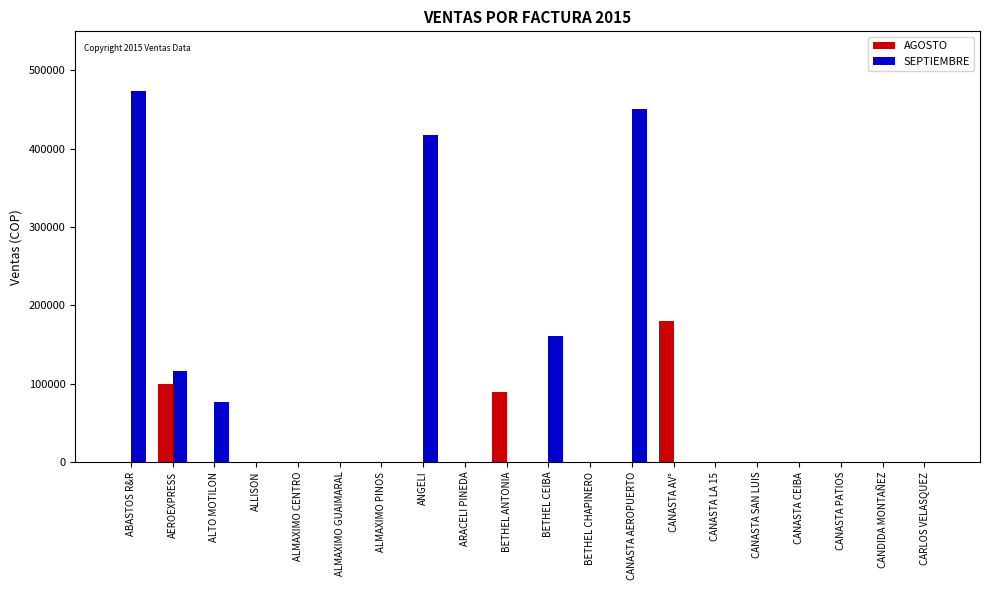

What is the highest value of the SEPTIEMBRE series?

473500